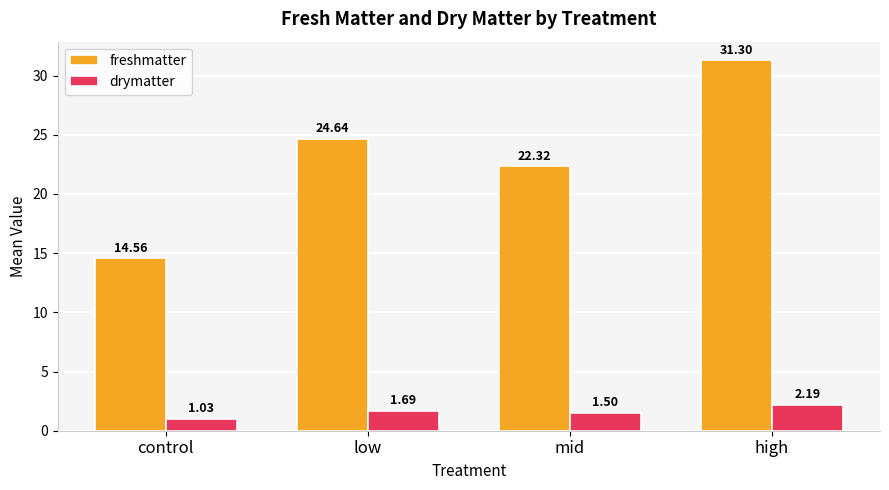

At which category is the sum across all series the highest?

high